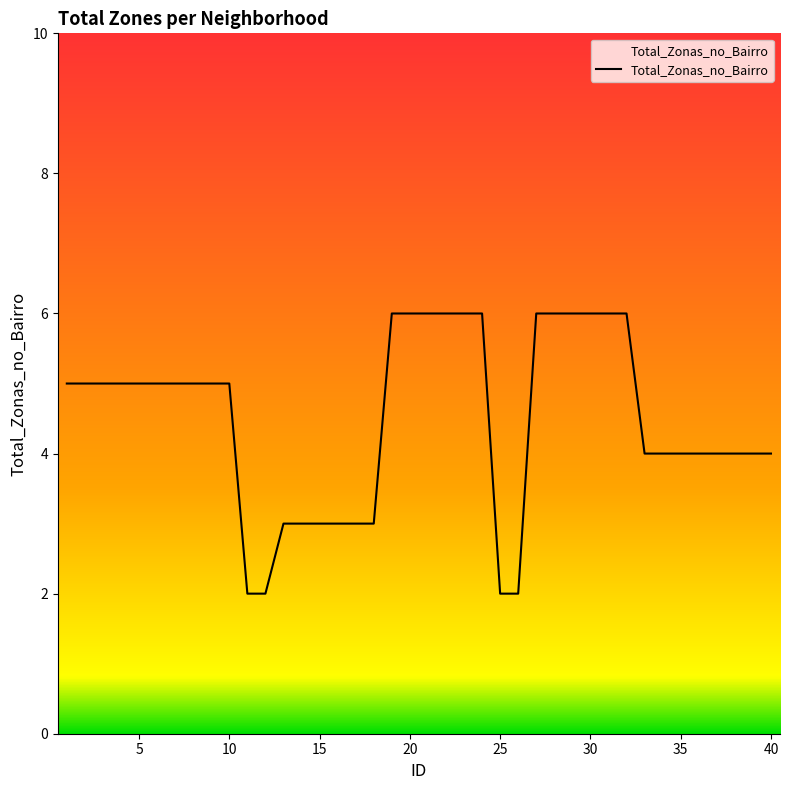

What is the difference between the maximum and minimum values?

4